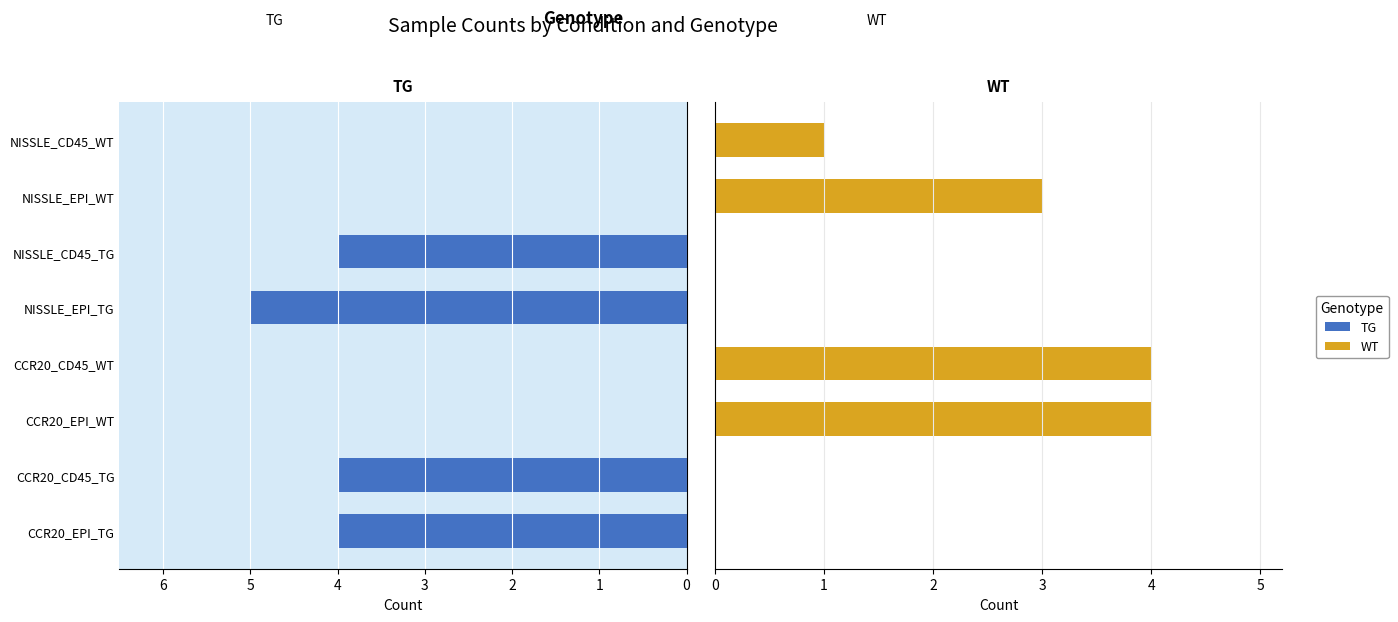

Which series changed the most between CCR20_EPI_WT and NISSLE_EPI_TG?

TG